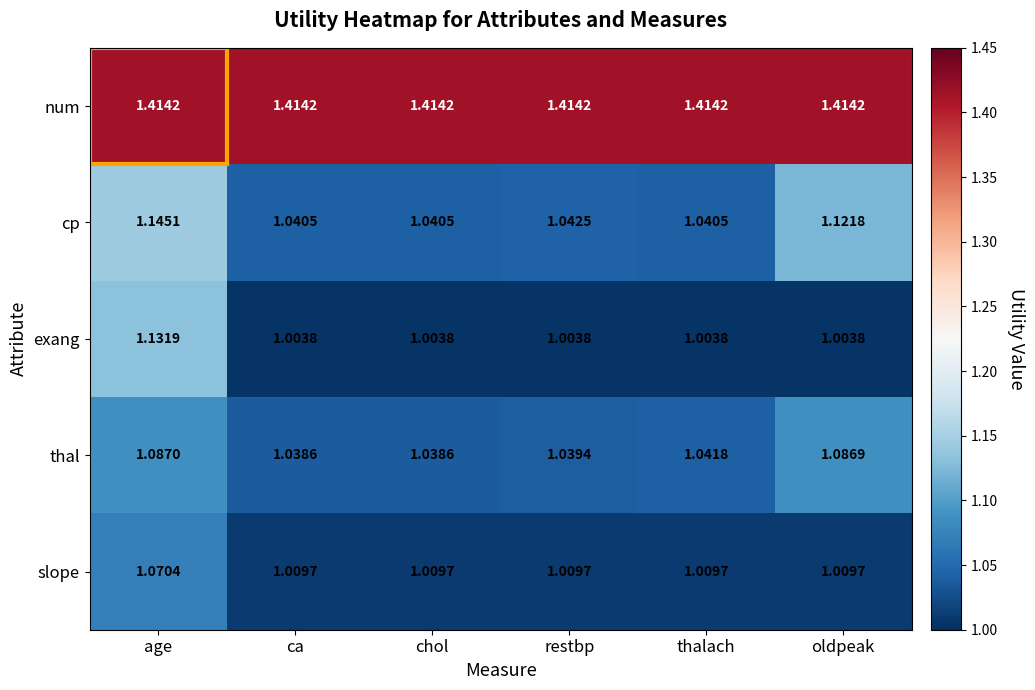

Which series has the widest spread of values?

exang